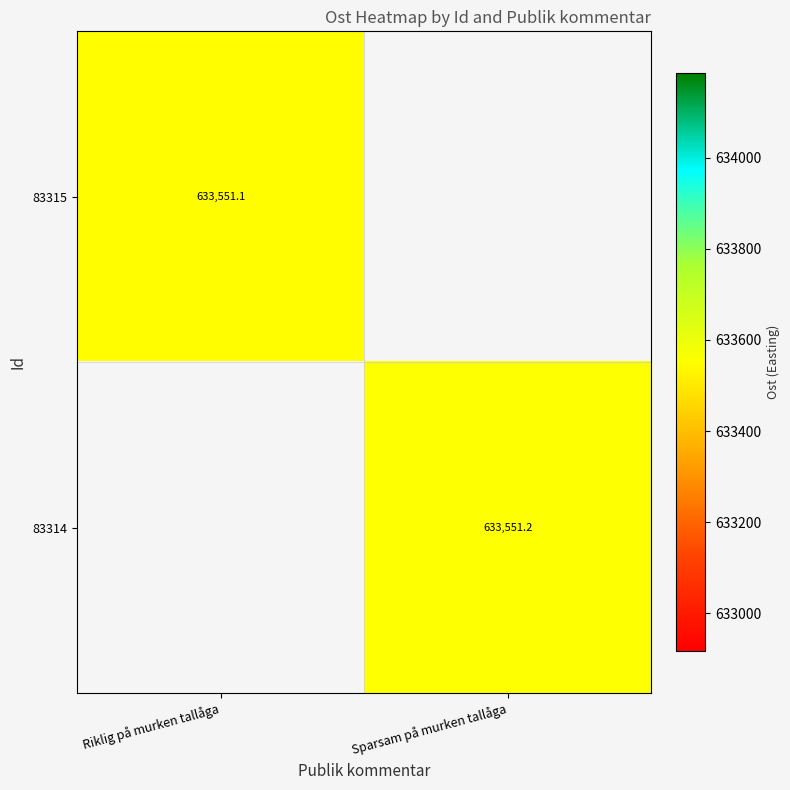

Is the value of 83314 at Sparsam på murken tallåga greater than the value of 83315 at Riklig på murken tallåga?

Yes